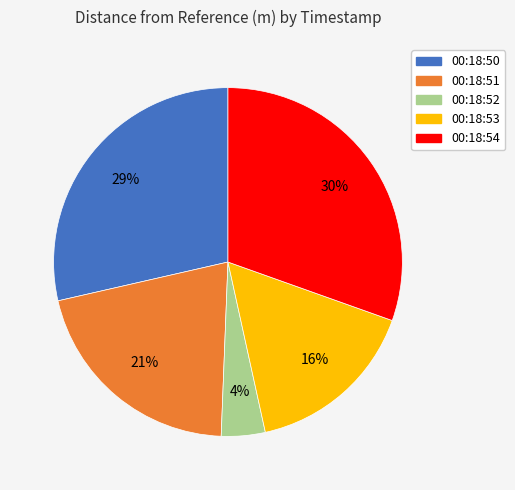

What is the largest slice in the pie chart?

00:18:54